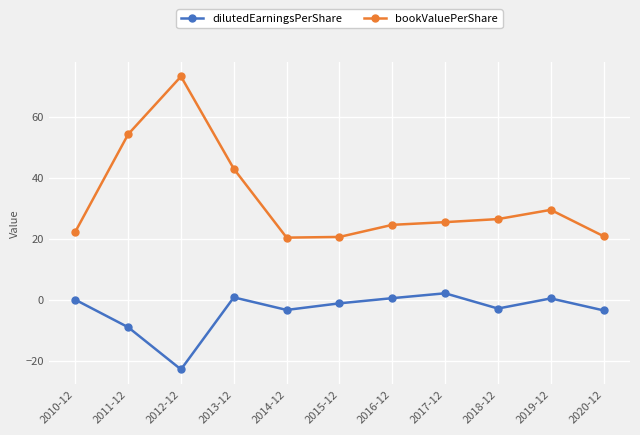

What position from the left is 2011-12?

2